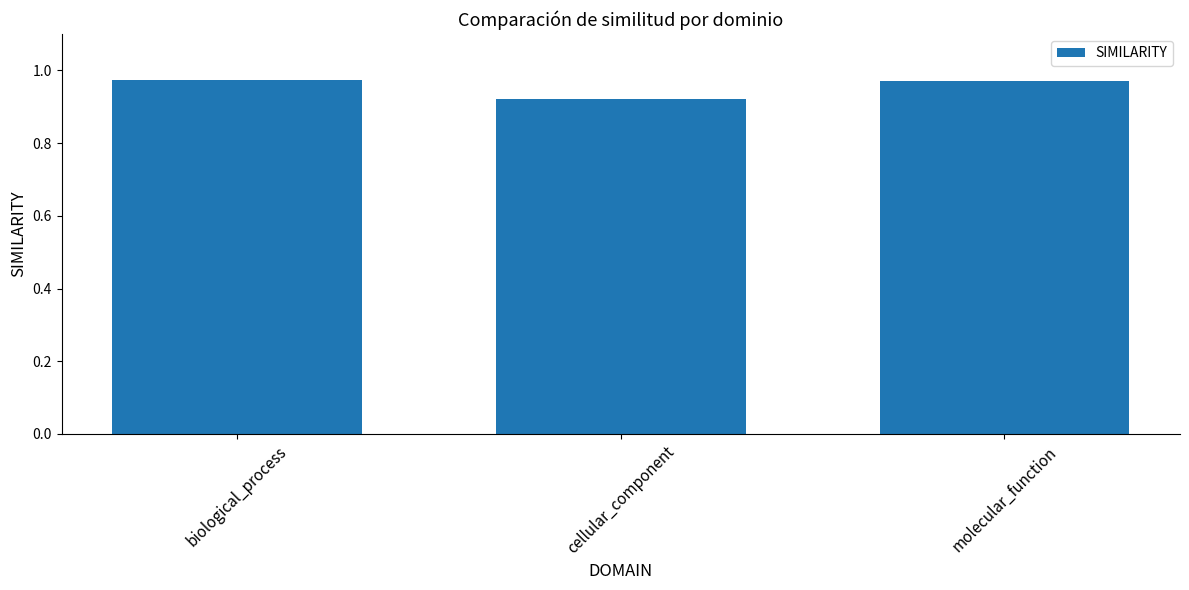

Which category has the lowest value across all series?

cellular_component